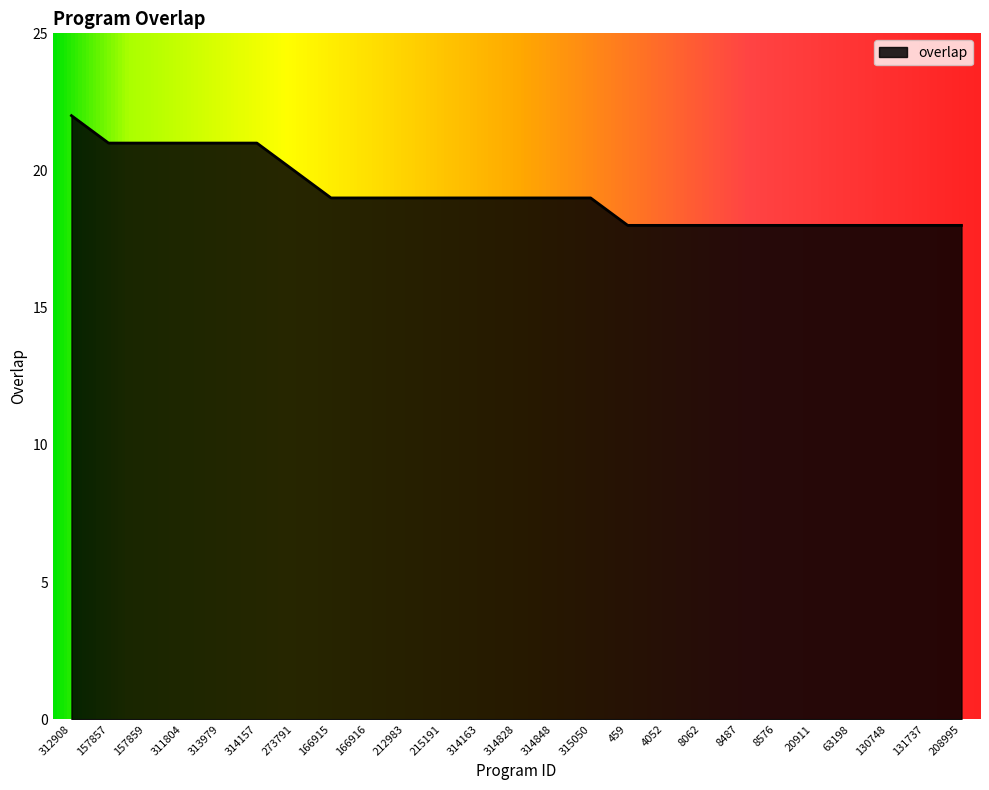

What is the maximum value shown in the chart?

22